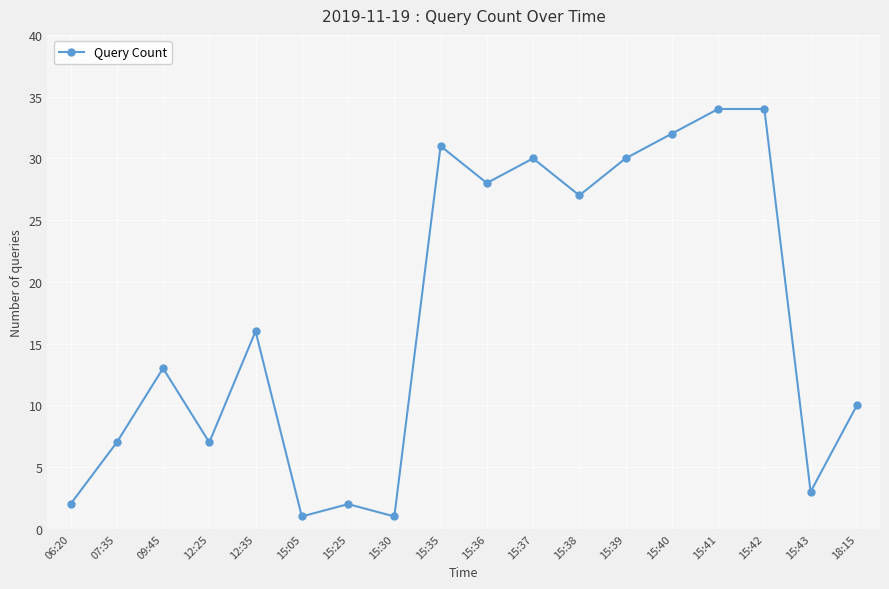

What is the ratio of the value at 15:42 to the value at 15:40?

1.1